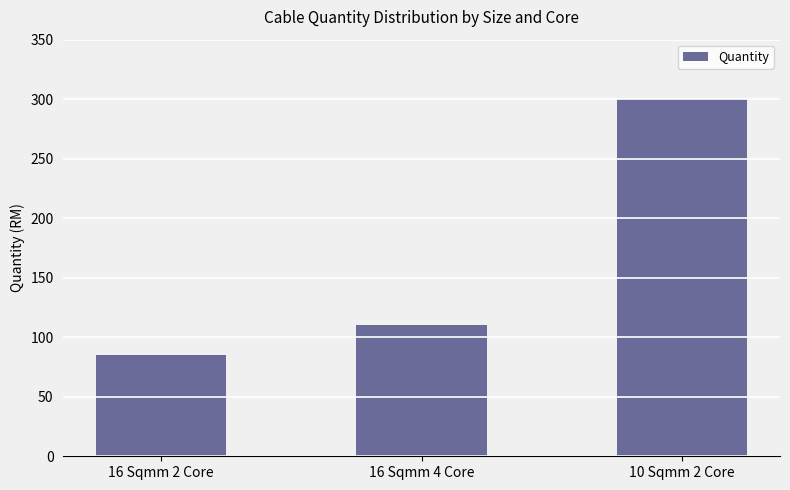

How many data points are less than 110?

1